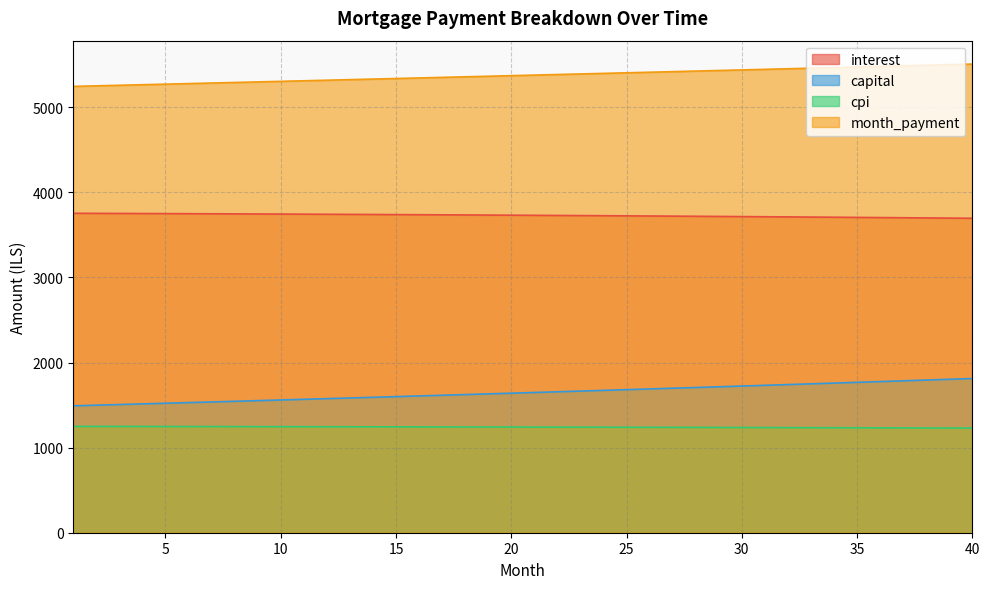

Reading right to left, transcribe all the data shown in this chart.

interest: 3696.0	3698.1	3700.3	3702.3	3704.4	3706.4	3708.3	3710.3	3712.2	3714.0	3715.9	3717.7	3719.4	3721.1	3722.8	3724.5	3726.1	3727.7	3729.3	3730.8	3732.3	3733.7	3735.2	3736.6	3737.9	3739.3	3740.6	3741.8	3743.1	3744.3	3745.5	3746.6	3747.7	3748.8	3749.9	3750.9	3751.9	3752.8	3753.8	3754.7
capital: 1812.3	1803.3	1794.3	1785.3	1776.4	1767.6	1758.8	1750.0	1741.3	1732.7	1724.0	1715.4	1706.9	1698.4	1689.9	1681.5	1673.2	1664.8	1656.5	1648.3	1640.1	1631.9	1623.8	1615.7	1607.6	1599.6	1591.7	1583.7	1575.9	1568.0	1560.2	1552.4	1544.7	1537.0	1529.4	1521.7	1514.2	1506.6	1499.1	1491.7
cpi: 1229.7	1230.5	1231.2	1231.9	1232.6	1233.2	1233.9	1234.6	1235.2	1235.8	1236.5	1237.1	1237.7	1238.3	1238.8	1239.4	1239.9	1240.5	1241.0	1241.5	1242.0	1242.5	1243.0	1243.5	1244.0	1244.4	1244.9	1245.3	1245.7	1246.1	1246.5	1246.9	1247.3	1247.7	1248.0	1248.4	1248.7	1249.1	1249.4	1249.7
month_payment: 5508.3	5501.4	5494.5	5487.7	5480.8	5474.0	5467.1	5460.3	5453.5	5446.7	5439.9	5433.1	5426.3	5419.5	5412.8	5406.0	5399.3	5392.5	5385.8	5379.1	5372.4	5365.7	5359.0	5352.3	5345.6	5338.9	5332.2	5325.6	5318.9	5312.3	5305.7	5299.0	5292.4	5285.8	5279.2	5272.6	5266.0	5259.5	5252.9	5246.3